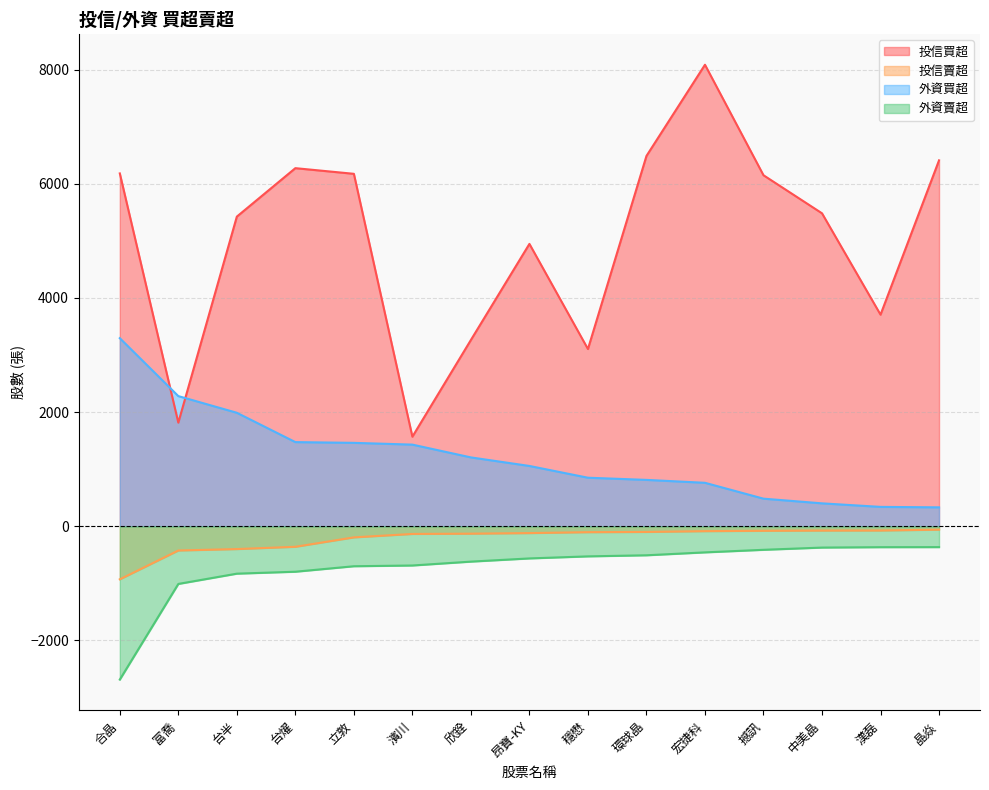

What position from the left is 宏捷科?

11